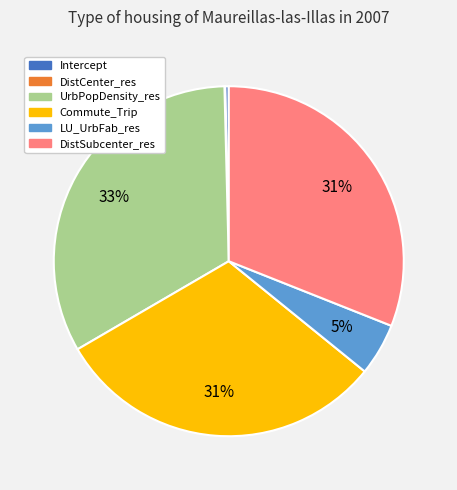

To the nearest percent, what is the difference between the UrbPopDensity_res and Intercept slice percentages?

33%